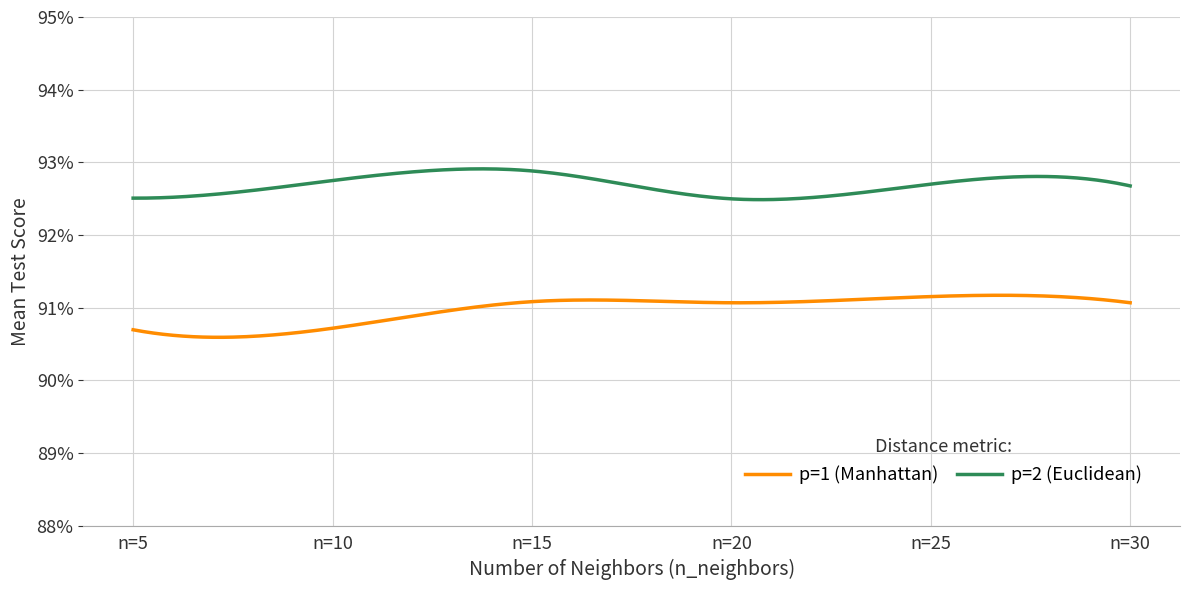

Is this an area chart (filled region under the line)?

No